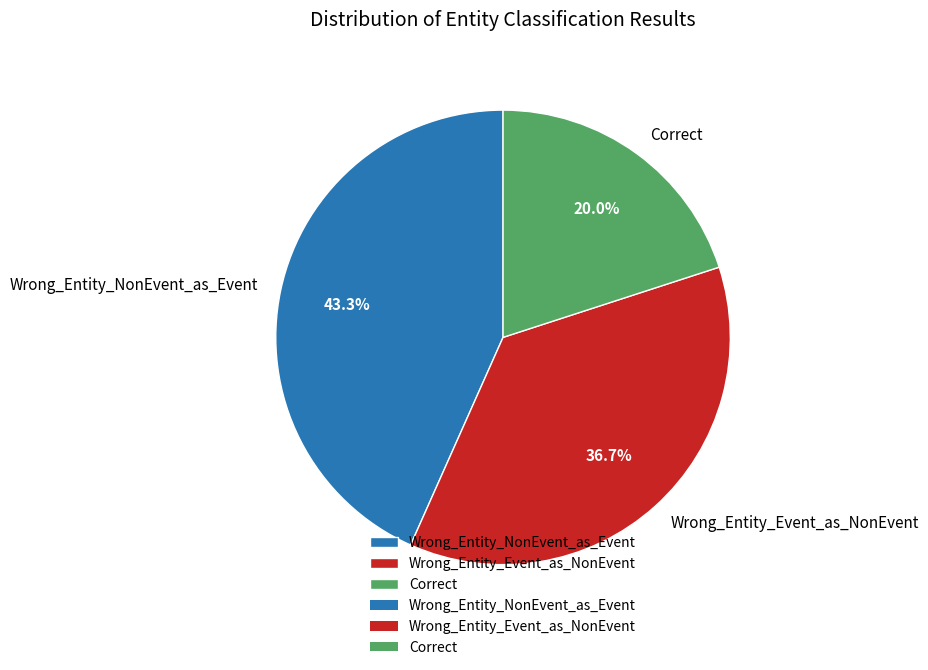

Which category has the biggest portion of the pie?

Wrong_Entity_NonEvent_as_Event